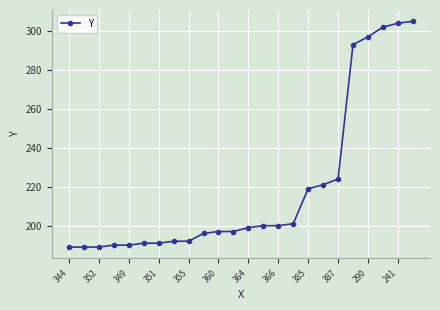

Reading left to right, extract all data points from this chart.

189	189	189	190	190	191	191	192	192	196	197	197	199	200	200	201	219	221	224	293	297	302	304	305